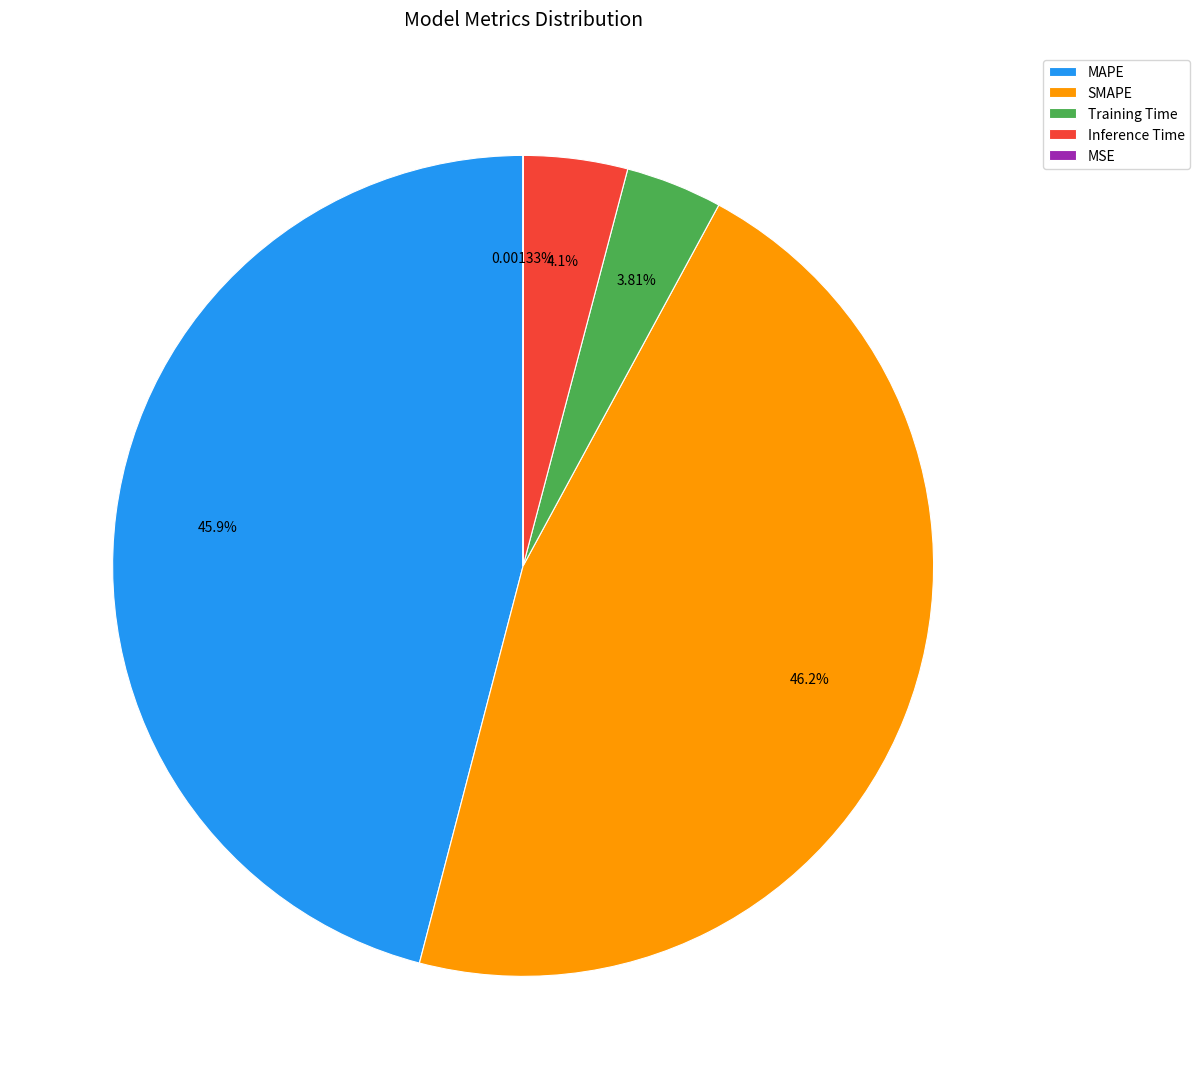

Is Training Time the majority of the pie?

No